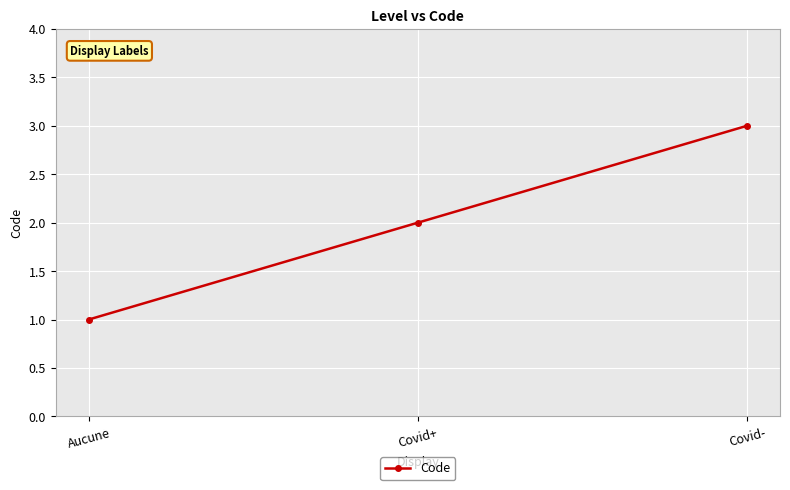

How many data points are less than 2?

1